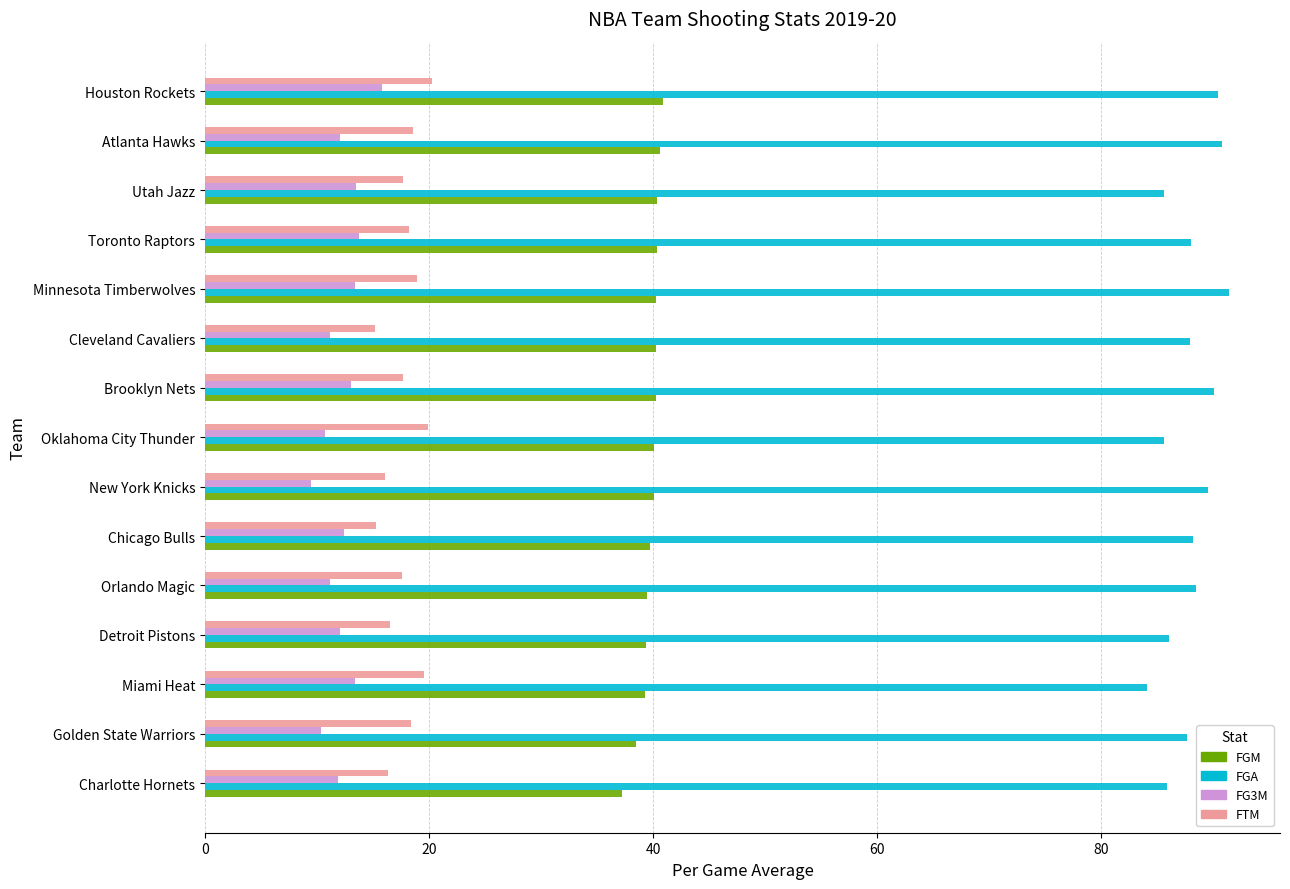

The FG3M series shows 13.4 at Minnesota Timberwolves. True or false?

True